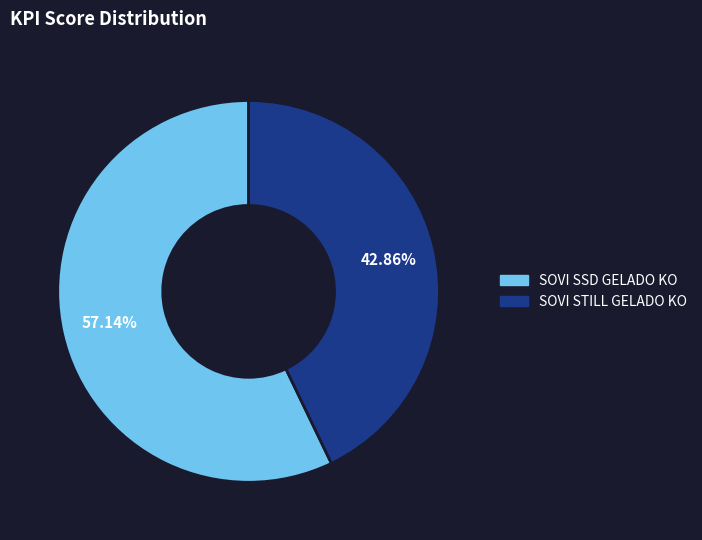

To the nearest percent, what is the difference between the SOVI SSD GELADO KO and SOVI STILL GELADO KO slice percentages?

14%